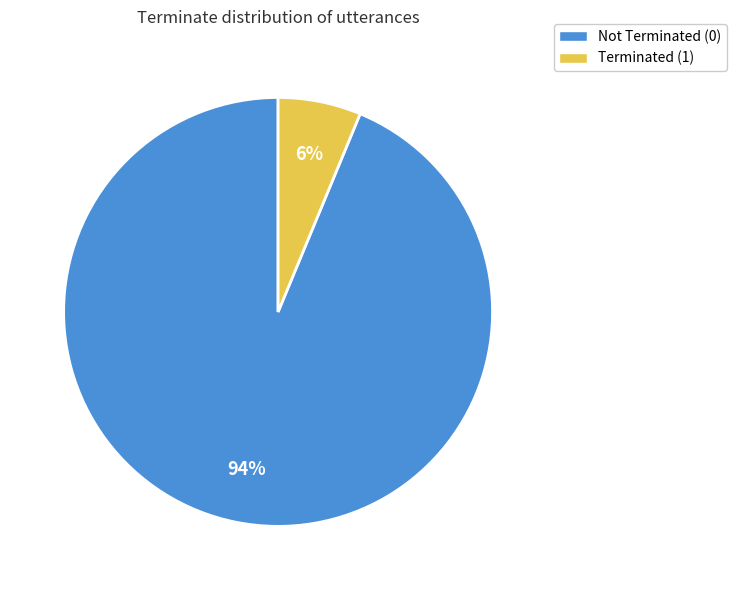

Which category has the biggest portion of the pie?

Not Terminated (0)